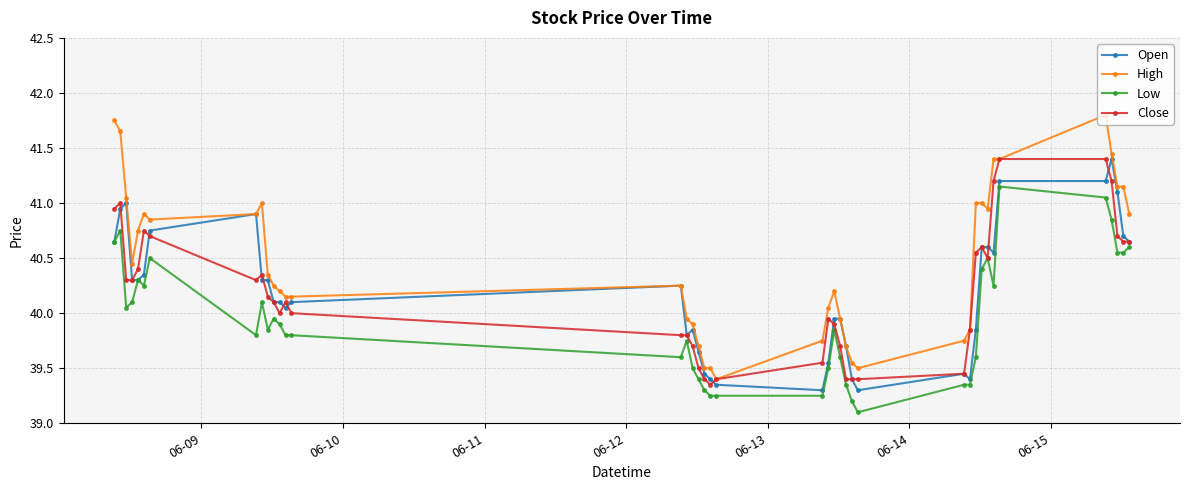

True or false: High has more than 2 points higher than both neighbors.

True